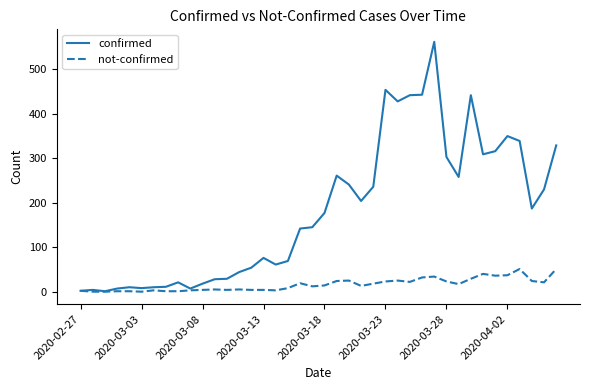

What is the highest value of the not-confirmed series?

51